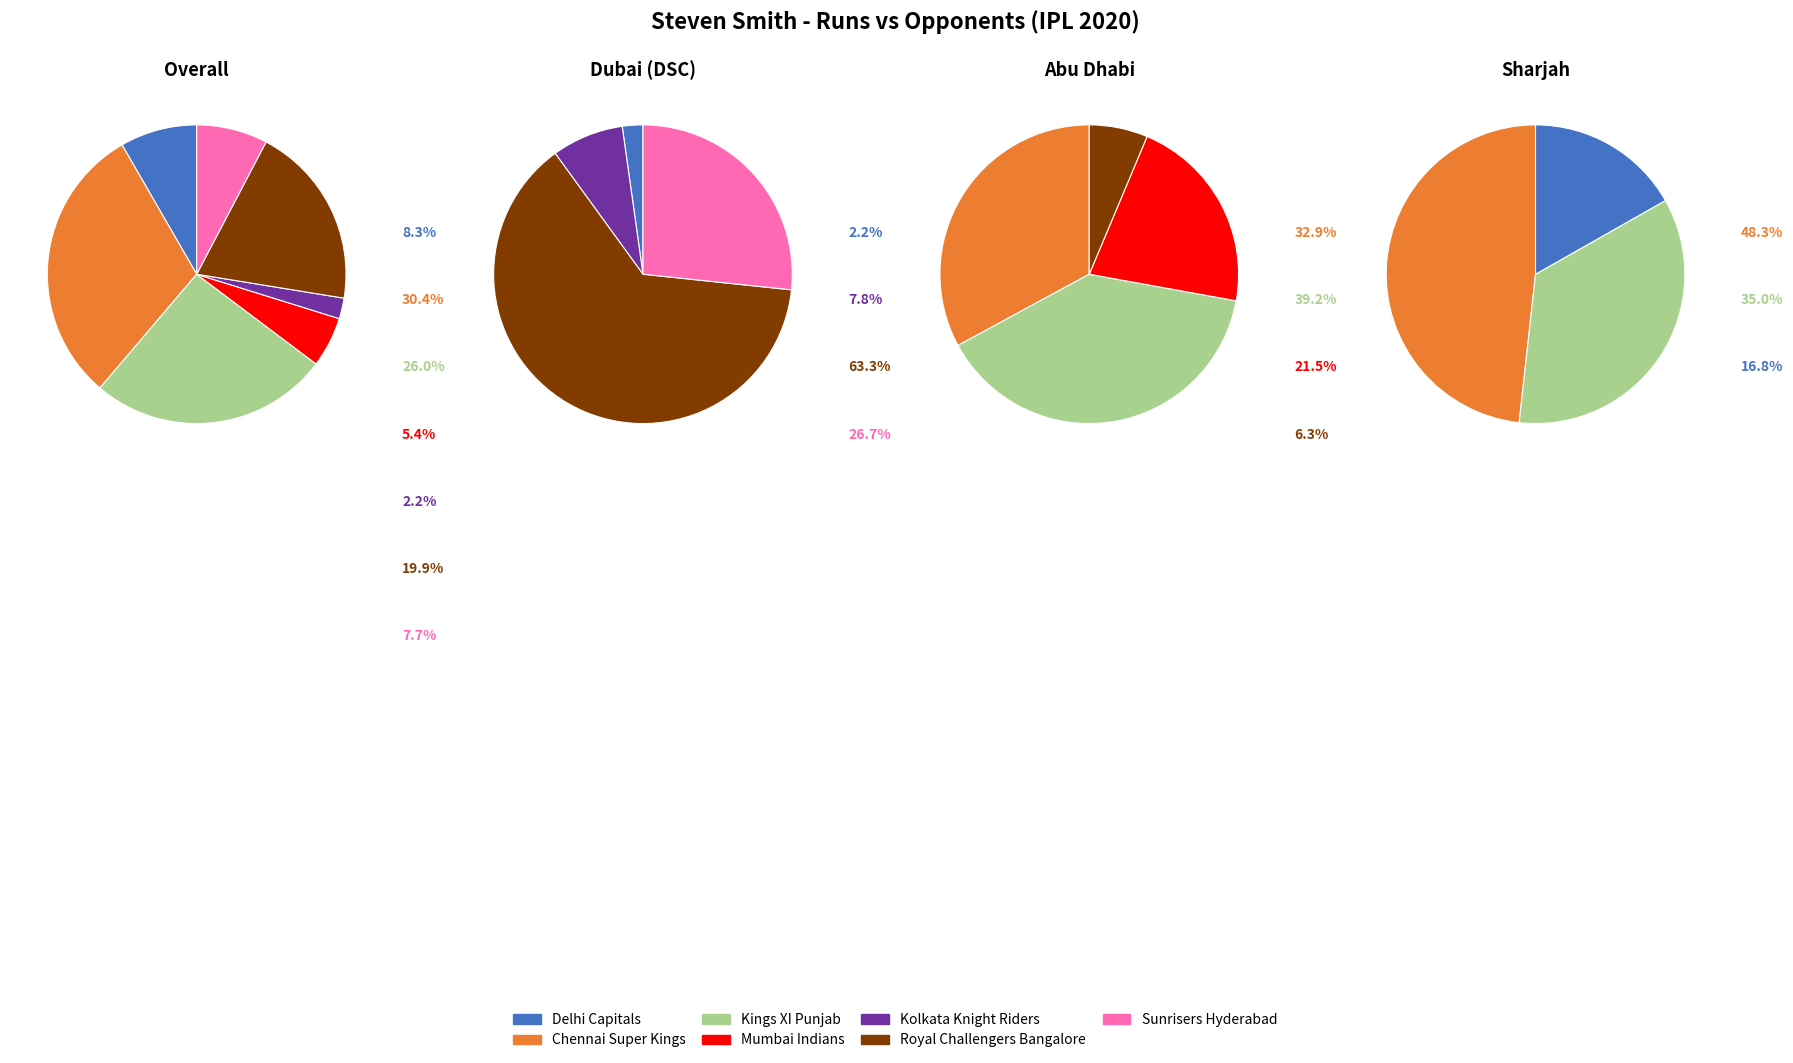

Which has a higher value, Chennai Super Kings or Royal Challengers Bangalore?

Chennai Super Kings